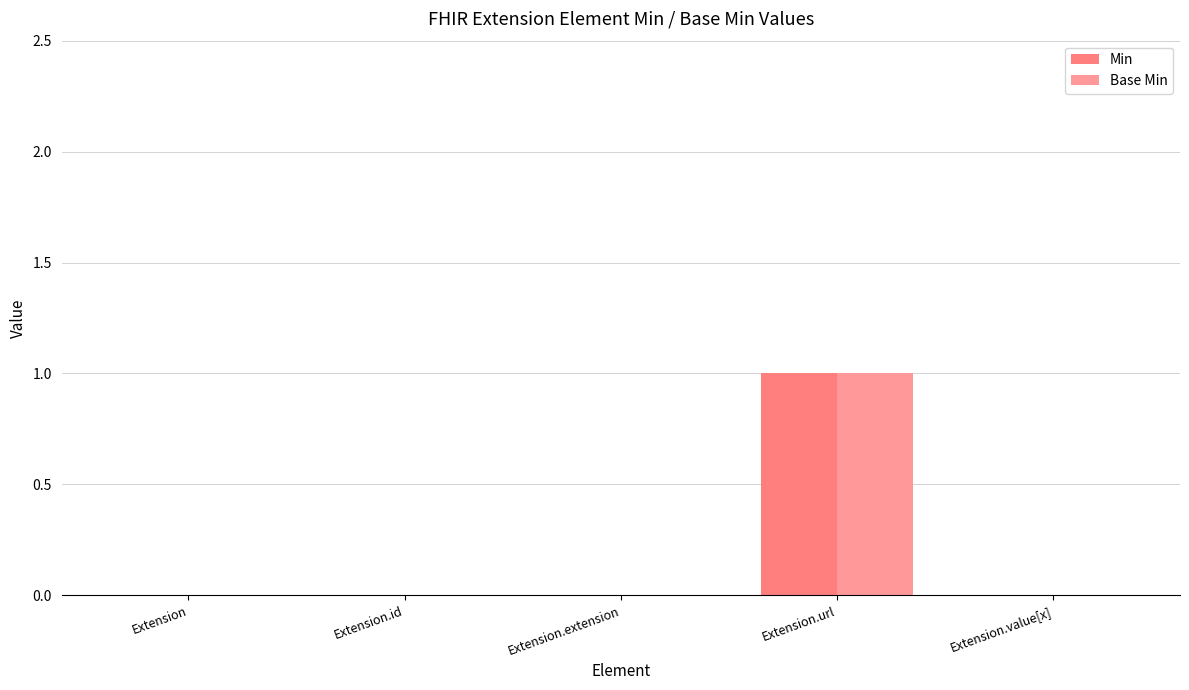

Between Extension and Extension.extension, which series saw the biggest shift?

Min